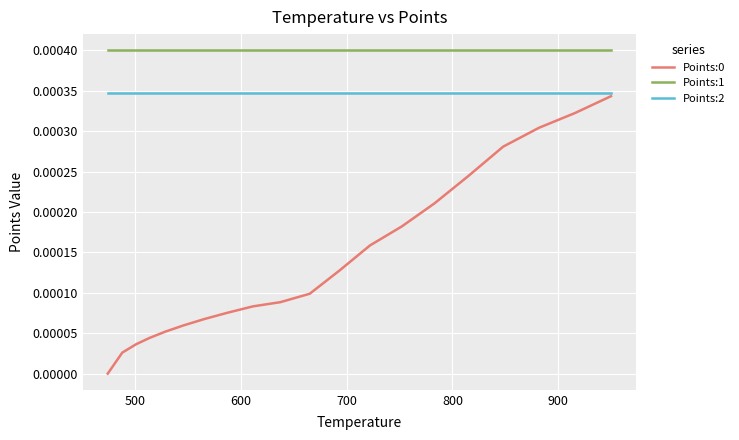

True or false: Points:0 and Points:1 intersect in this chart.

False